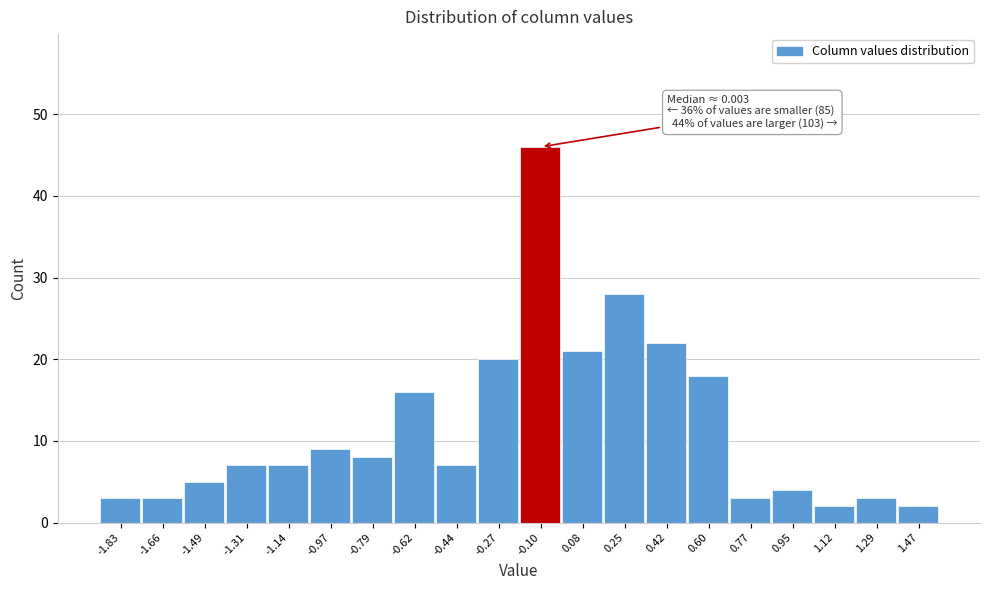

Reading left to right, what are all the values shown in this chart?

3	3	5	7	7	9	8	16	7	20	46	21	28	22	18	3	4	2	3	2